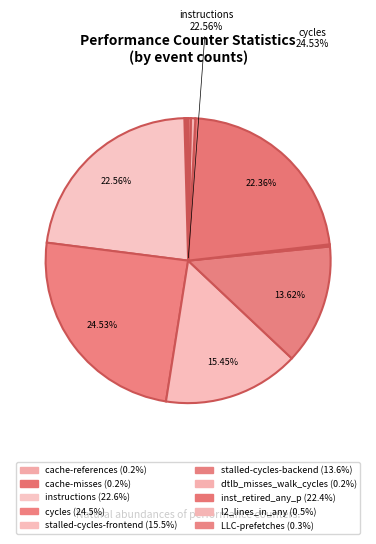

What is the change in value from cache-misses to stalled-cycles-frontend?

+27082154067